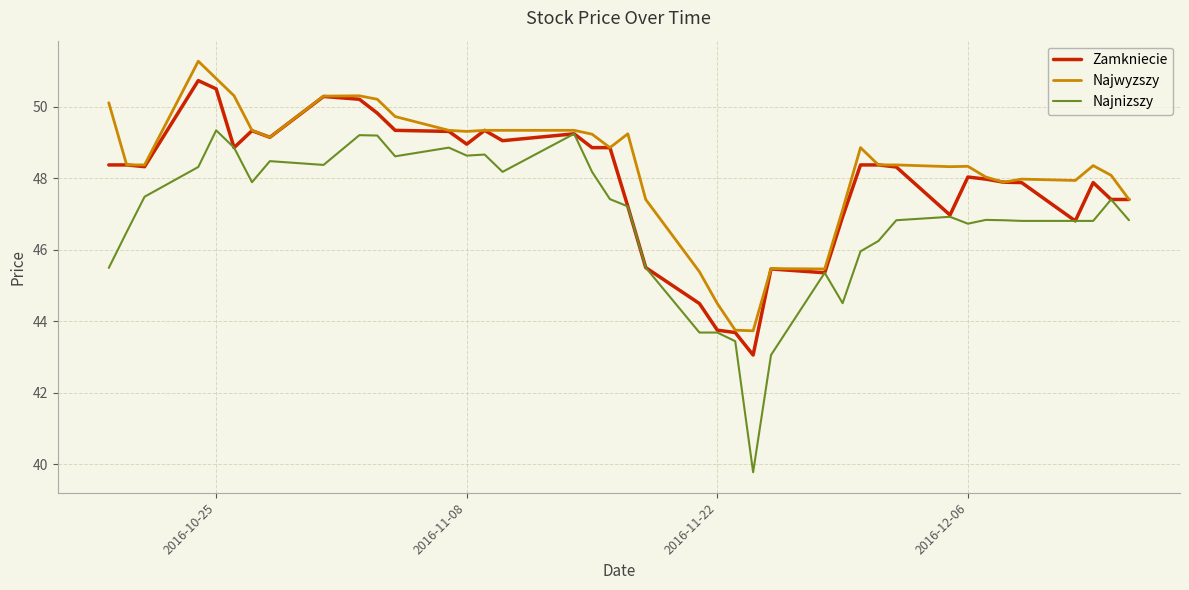

What is the greatest value displayed?

51.3